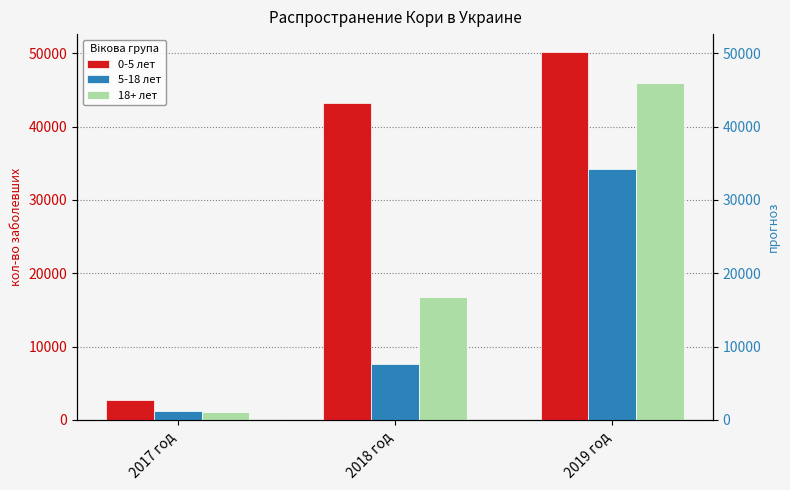

What is the difference between the maximum and minimum values in the 0-5 лет series?

47443.5